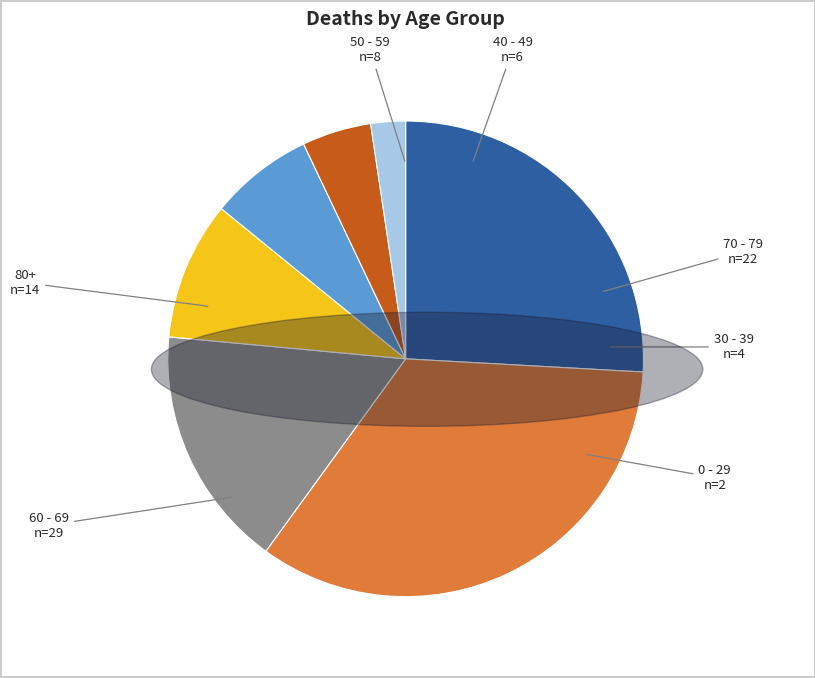

Does any single category account for the majority?

No